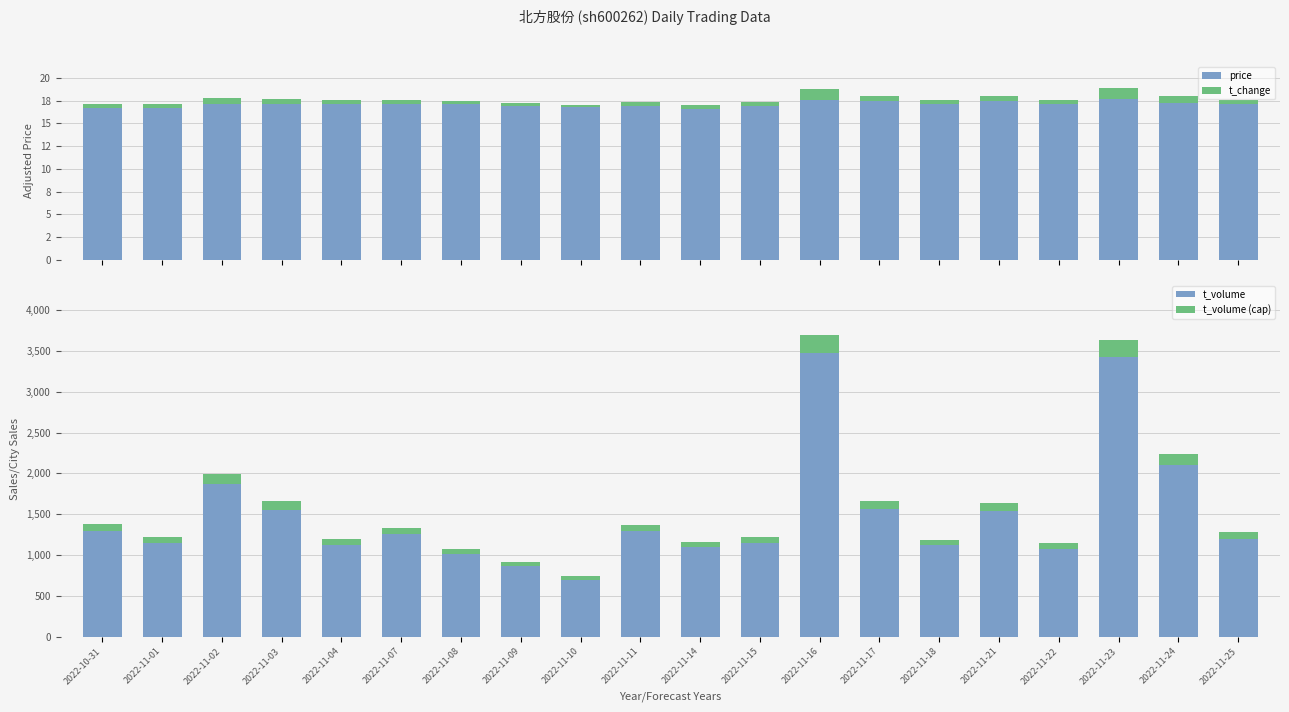

At how many categories does at least one series exceed 3009?

2